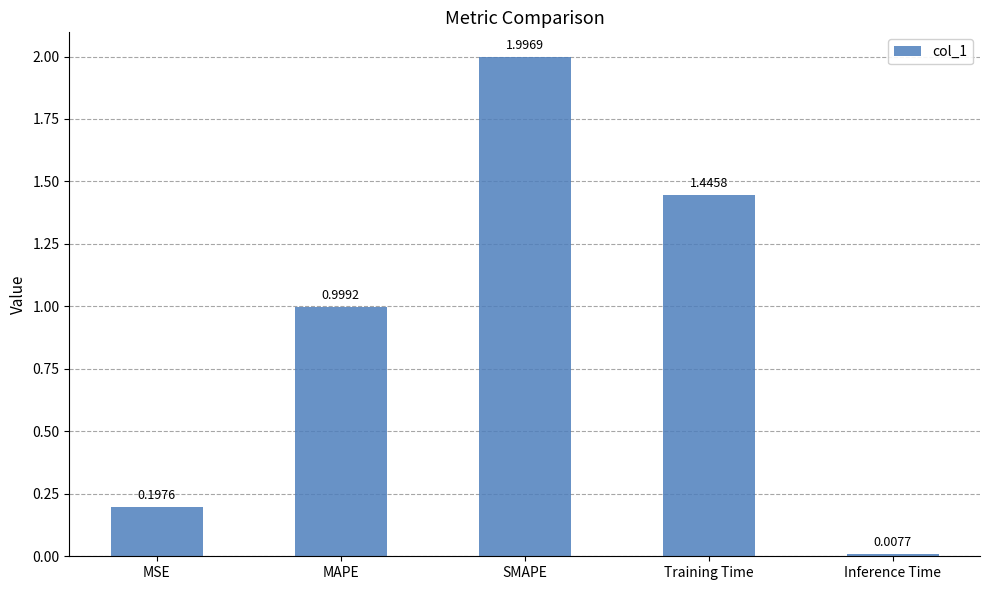

Approximately how many times larger is the value at MAPE compared to Training Time?

0.7